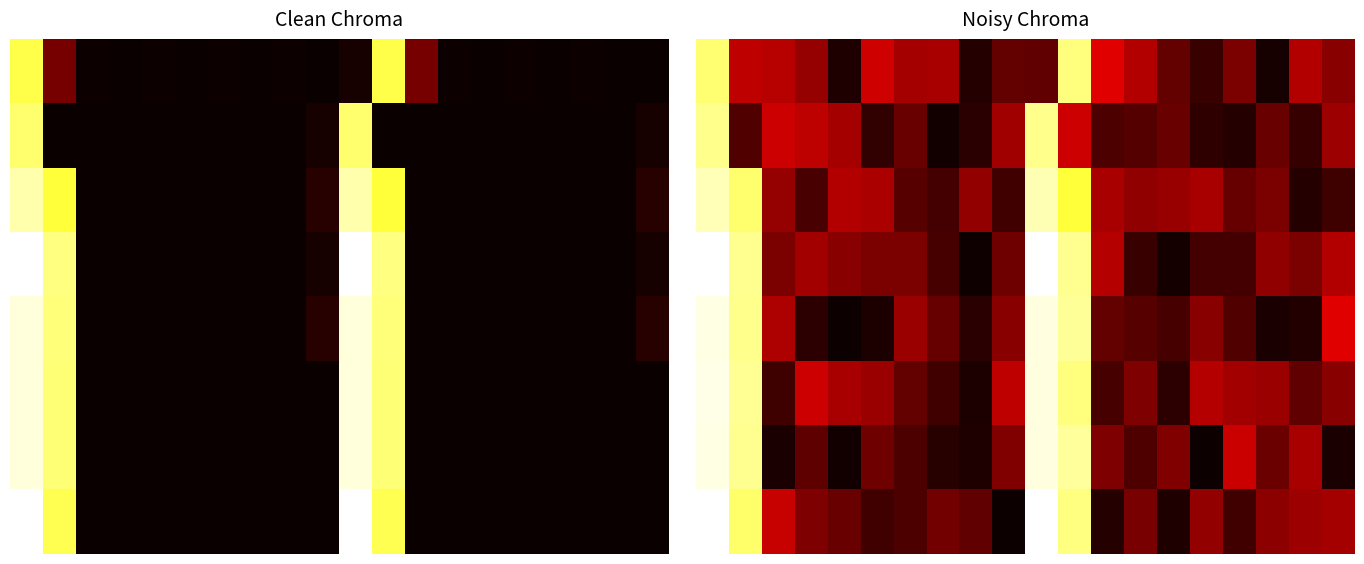

Rank the series by their maximum value, from highest to lowest.

7, 3, 5, 4, 6, 2, 1, 0